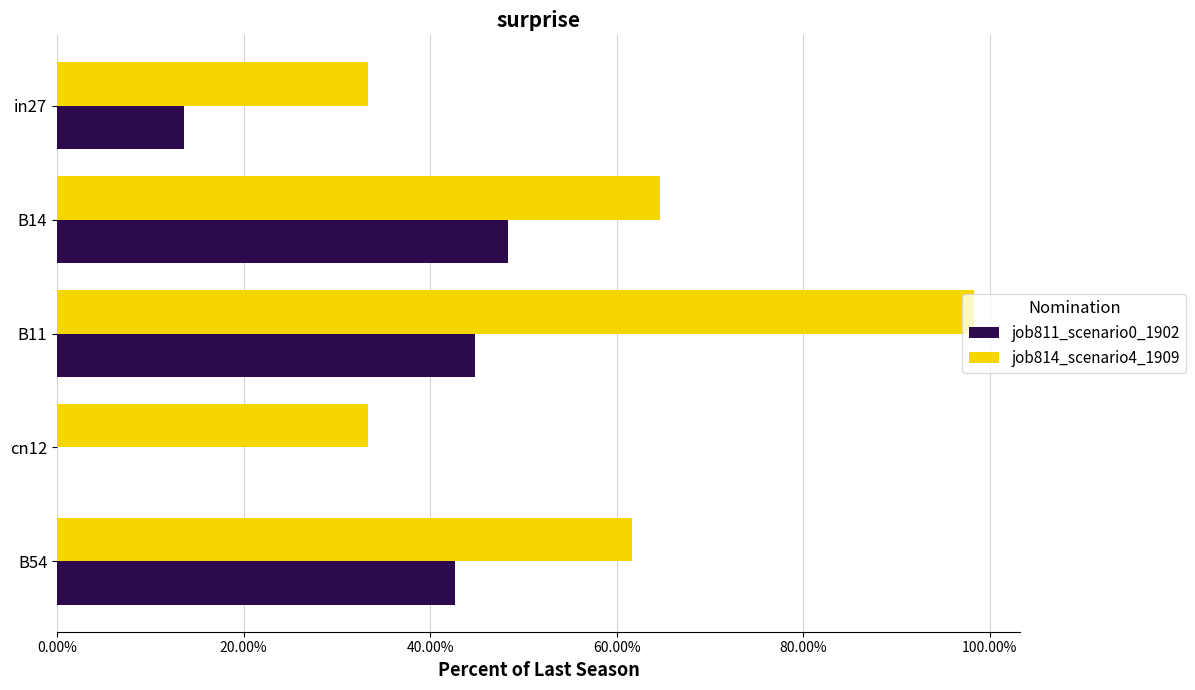

At how many categories does at least one series exceed 0?

5